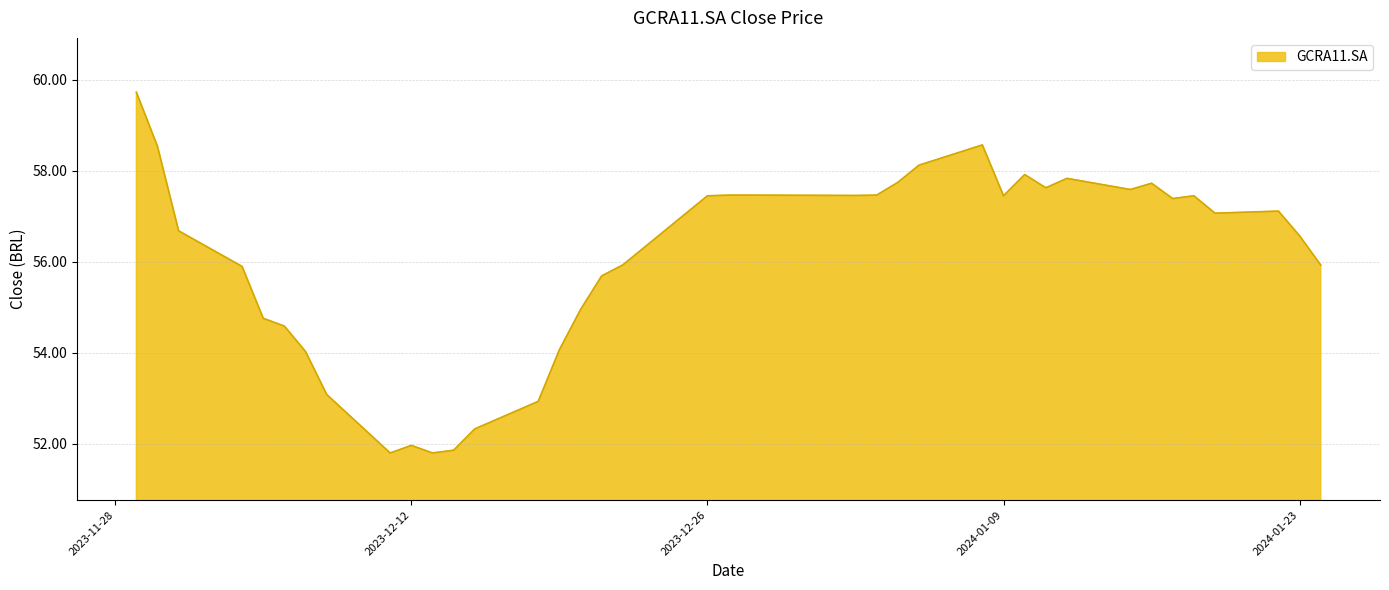

What is the minimum value shown in the chart?

51.8